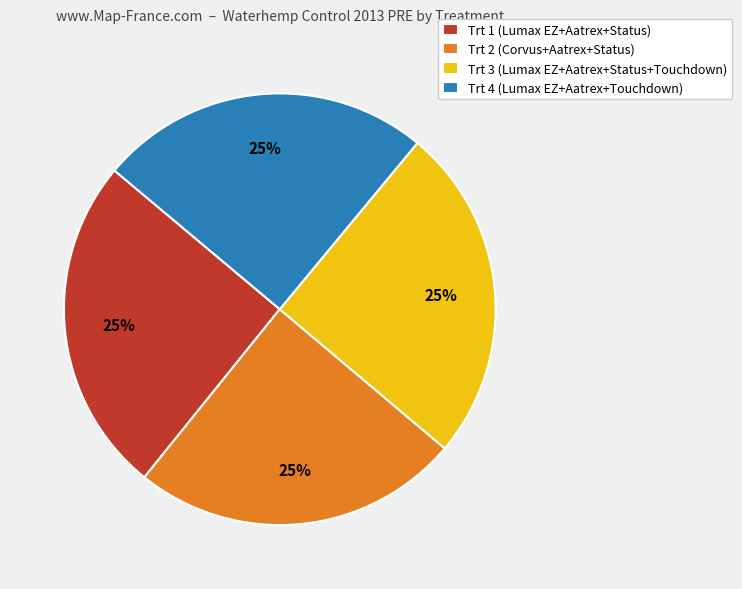

How many segments does this pie chart have?

4